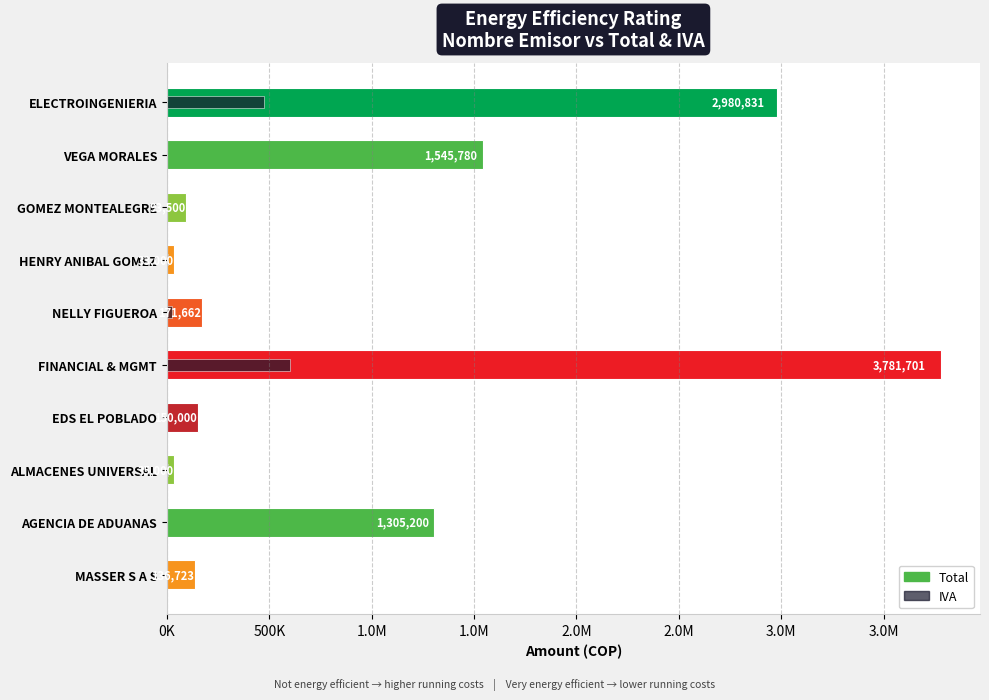

What is the average value of the IVA series?

111799.7